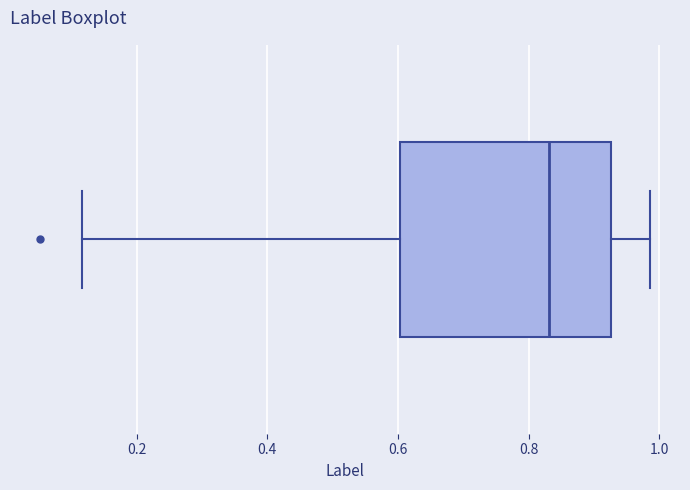

Where does the right whisker of the box end on the x-axis? The values are not printed on the chart, so give them approximately, as read against the axis.

0.98